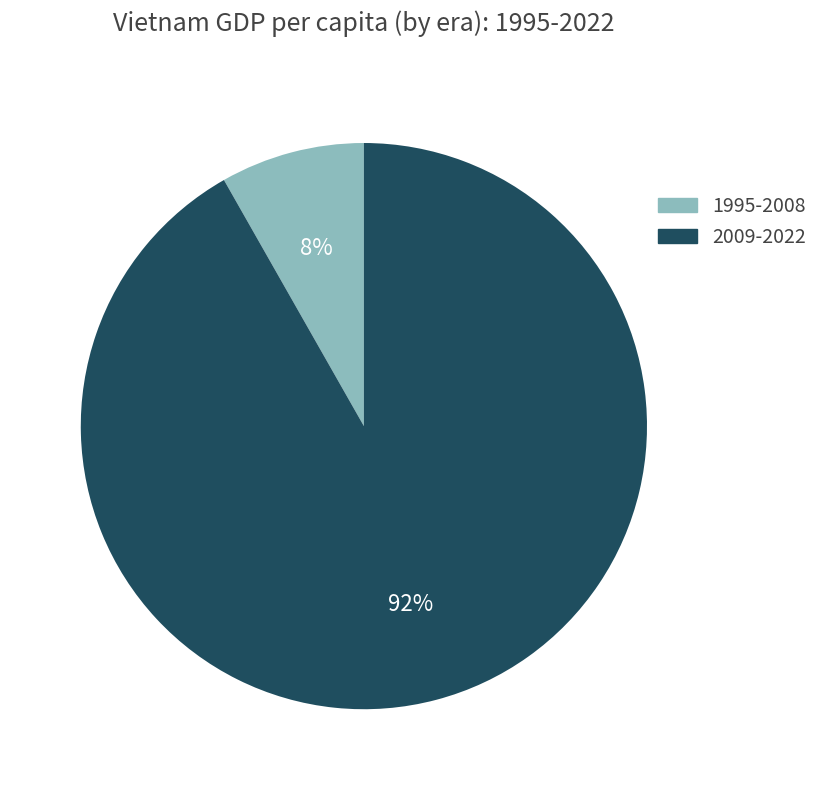

Count the number of slices in the pie.

2